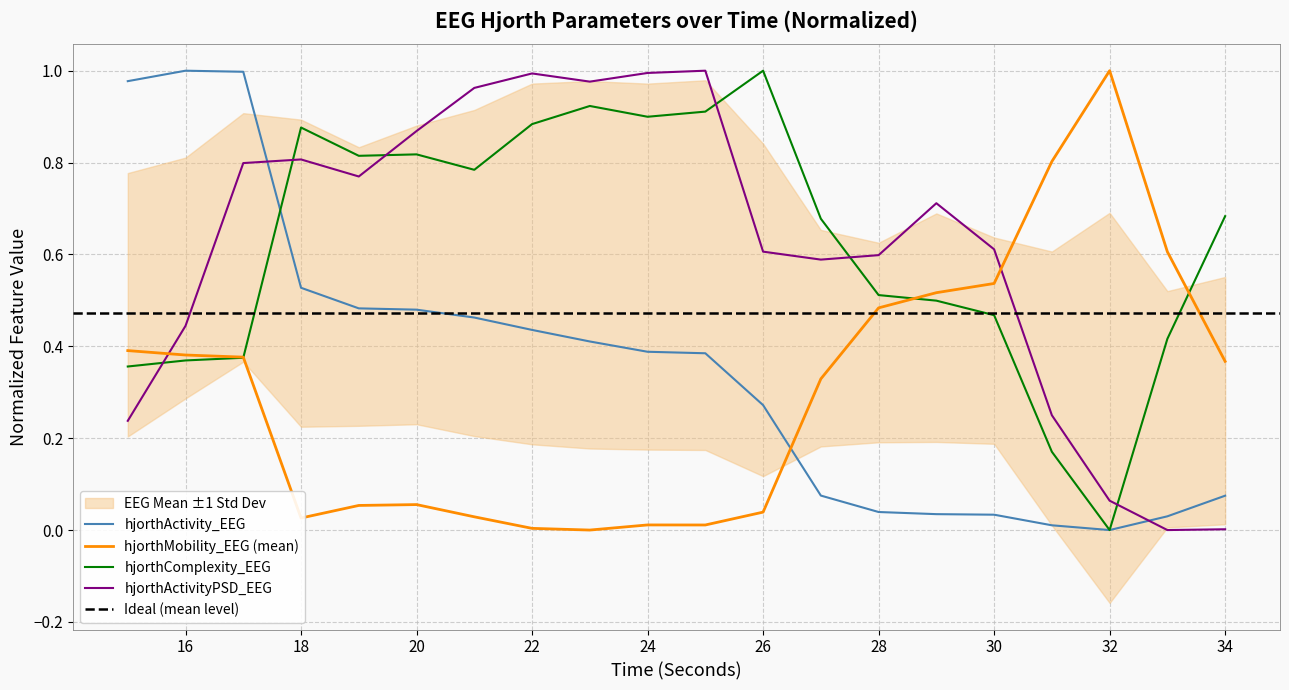

True or false: hjorthActivity_EEG and hjorthActivityPSD_EEG cross at least once.

True